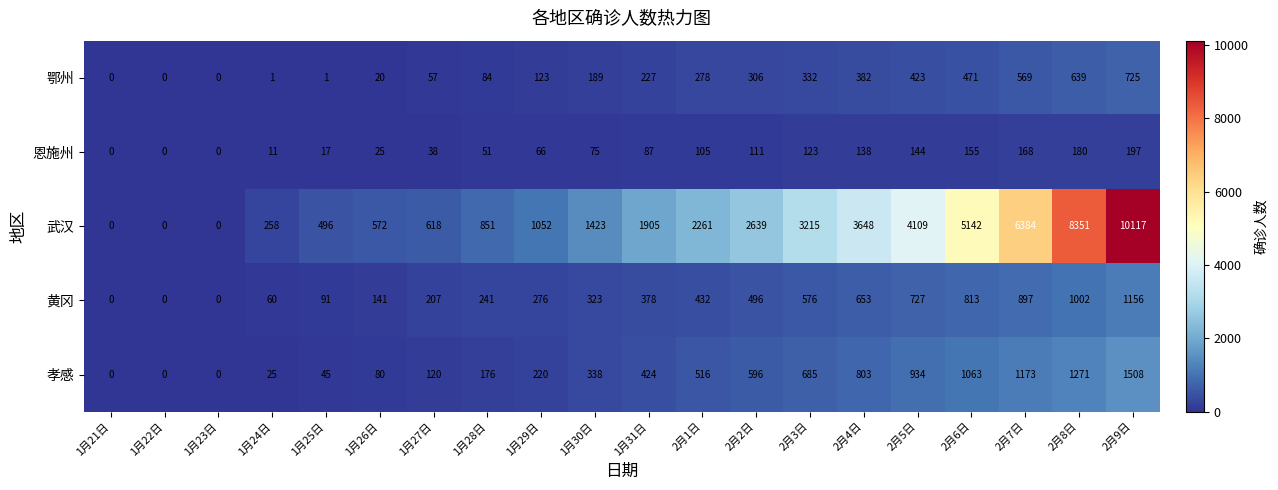

What is the difference between the 黄冈 values at 2月1日 and 1月28日?

191